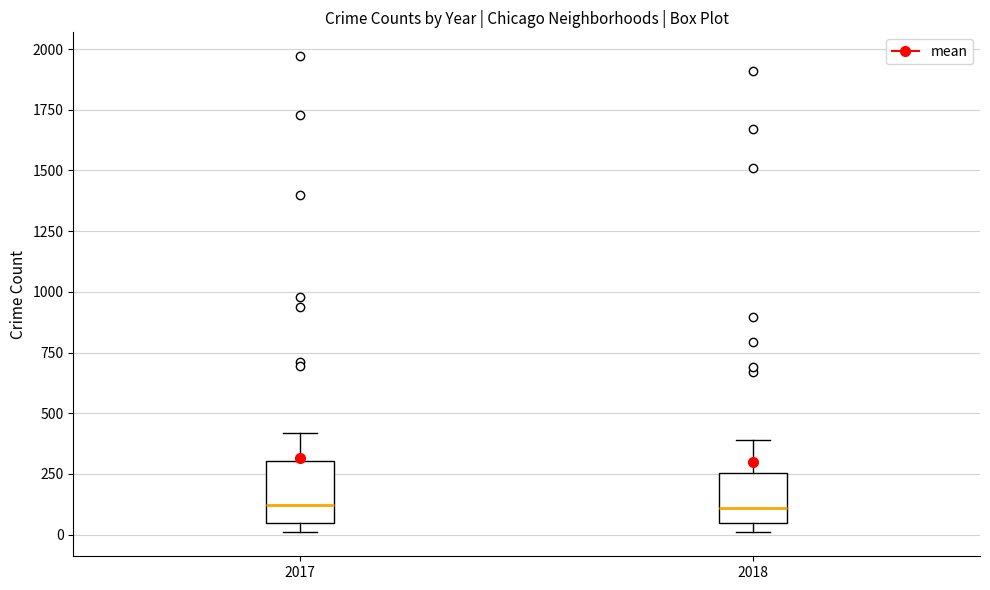

Reading left to right, read every box against the y-axis: the position of its median line, the range the box covers, and the ends of its whiskers. The values are not printed on the chart, so give them approximately, as read against the axis.

2017: median 100, box 50 to 300, whiskers 0 to 400
2018: median 100, box 50 to 250, whiskers 0 to 400